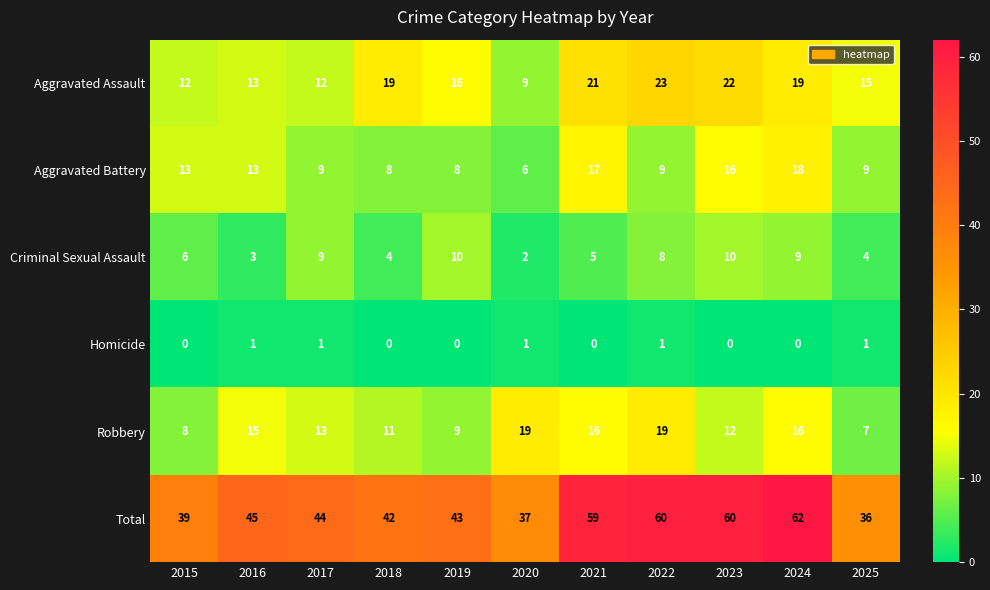

List the series in order of their peak value, highest first.

Total, Aggravated Assault, Robbery, Aggravated Battery, Criminal Sexual Assault, Homicide